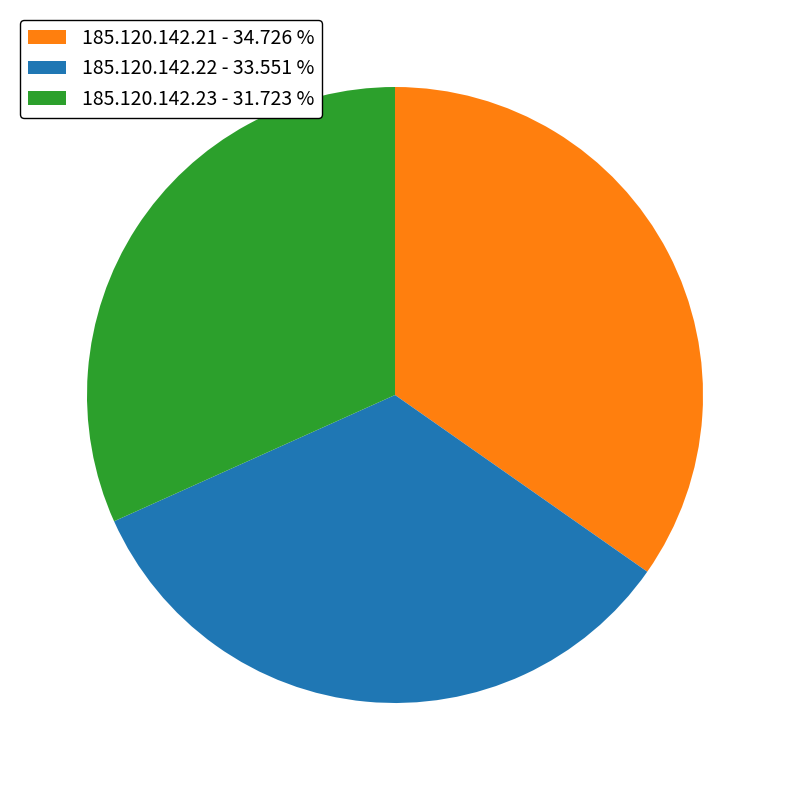

Count the number of slices in the pie.

3